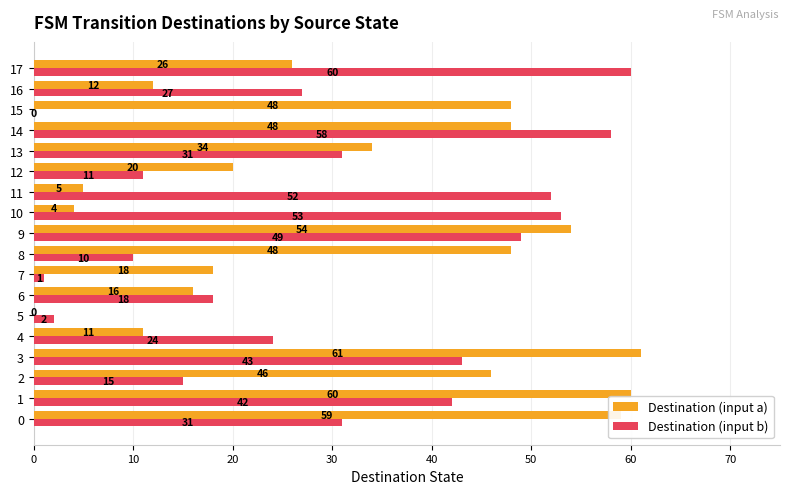

What is the sum of all Destination (input a) values?

570